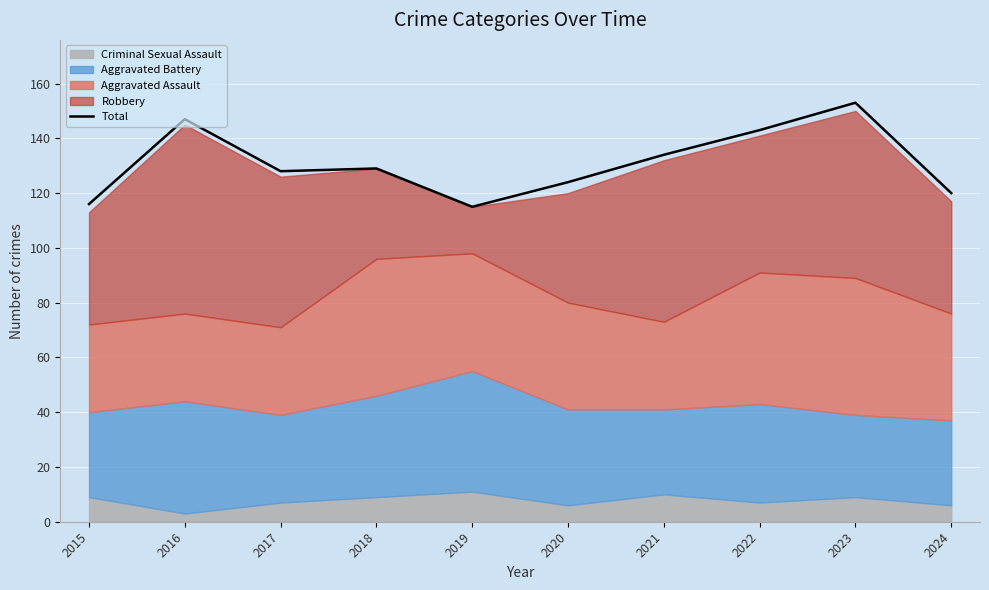

Count the number of categories in the chart.

10